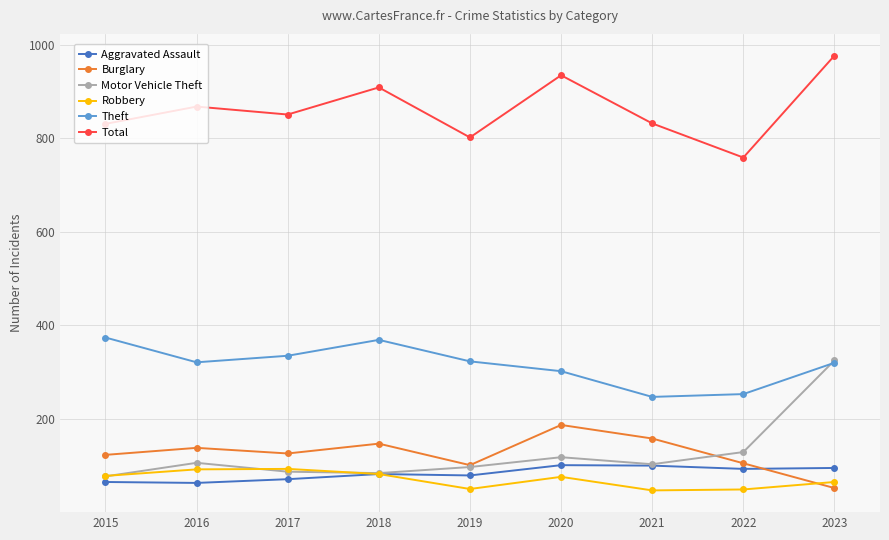

What is the difference between the Burglary values at 2022 and 2023?

53